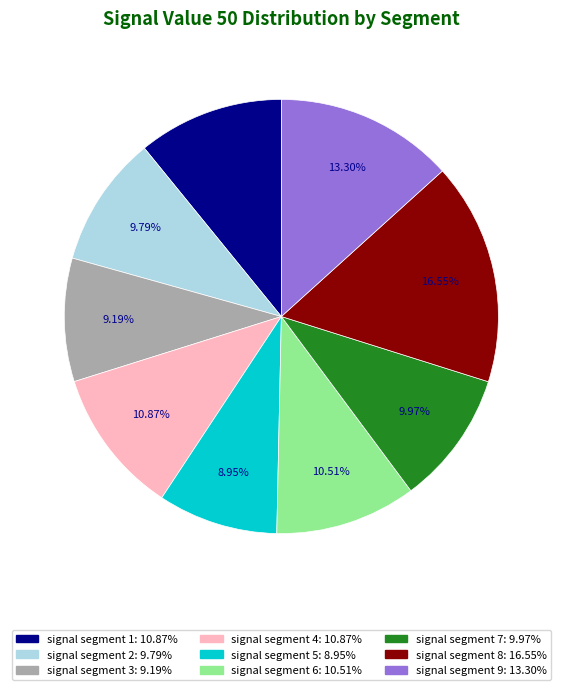

What is the largest slice in the pie chart?

signal segment 8